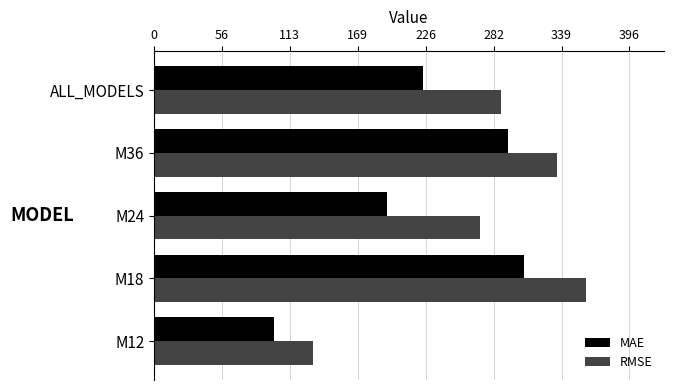

Is the value of RMSE at ALL_MODELS greater than the value of MAE at M12?

Yes